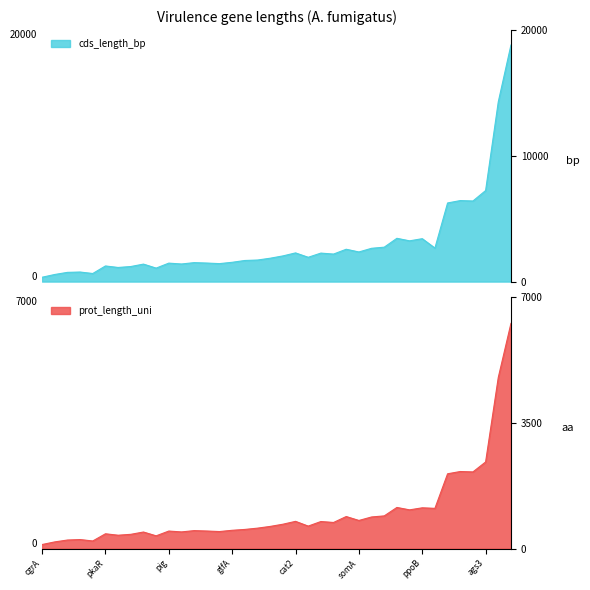

Count the number of data series in this chart.

2